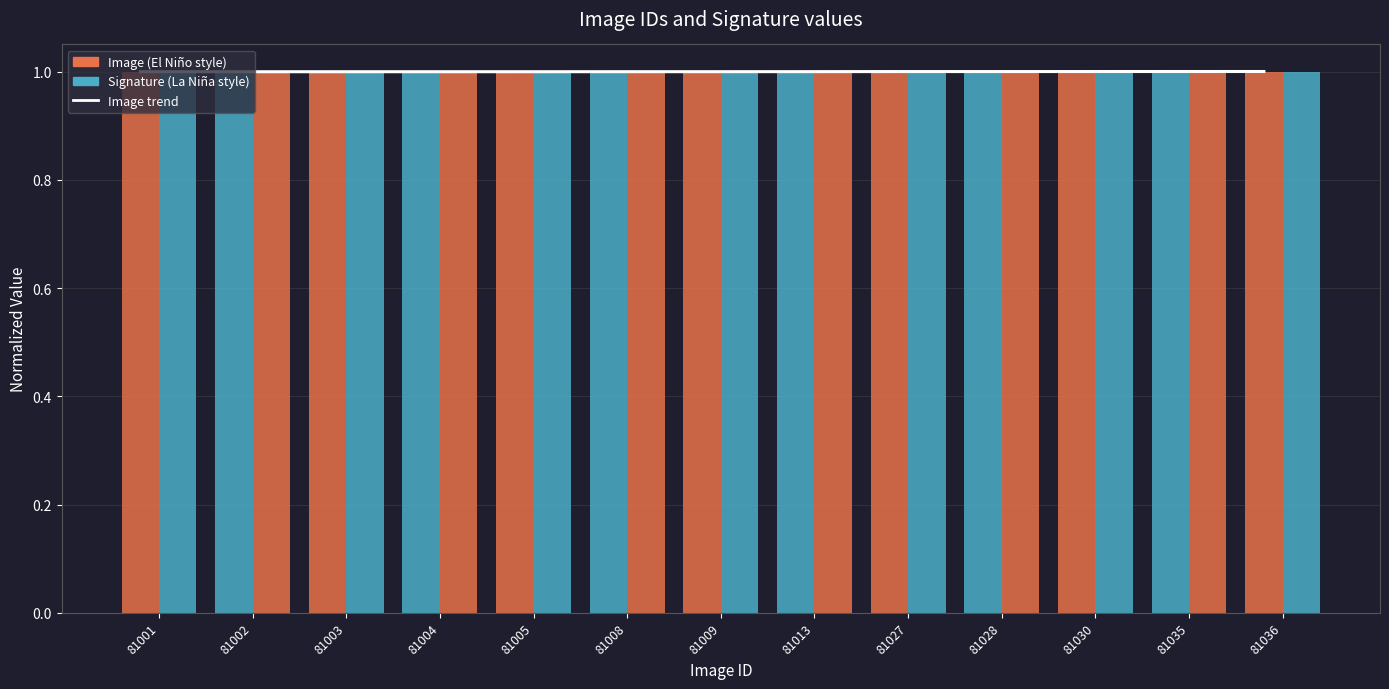

Reading left to right, what are all the values shown in this chart?

Image trend: 81001=1.0	81002=1.0	81003=1.0	81004=1.0	81005=1.0	81008=1.0	81009=1.0	81013=1.0	81027=1.0	81028=1.0	81030=1.0	81035=1.0	81036=1.0
Image: 81001=1.0	81002=1.0	81003=1.0	81004=1.0	81005=1.0	81008=1.0	81009=1.0	81013=1.0	81027=1.0	81028=1.0	81030=1.0	81035=1.0	81036=1.0
Signature: 81001=1.0	81002=1.0	81003=1.0	81004=1.0	81005=1.0	81008=1.0	81009=1.0	81013=1.0	81027=1.0	81028=1.0	81030=1.0	81035=1.0	81036=1.0